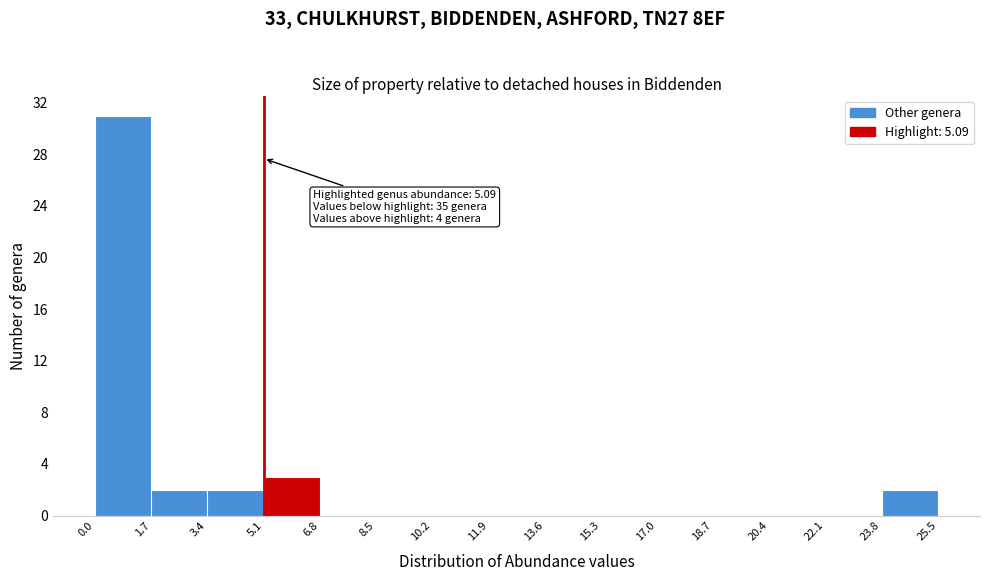

Over which range of the x-axis is the bar tallest?

0.0 to 1.7